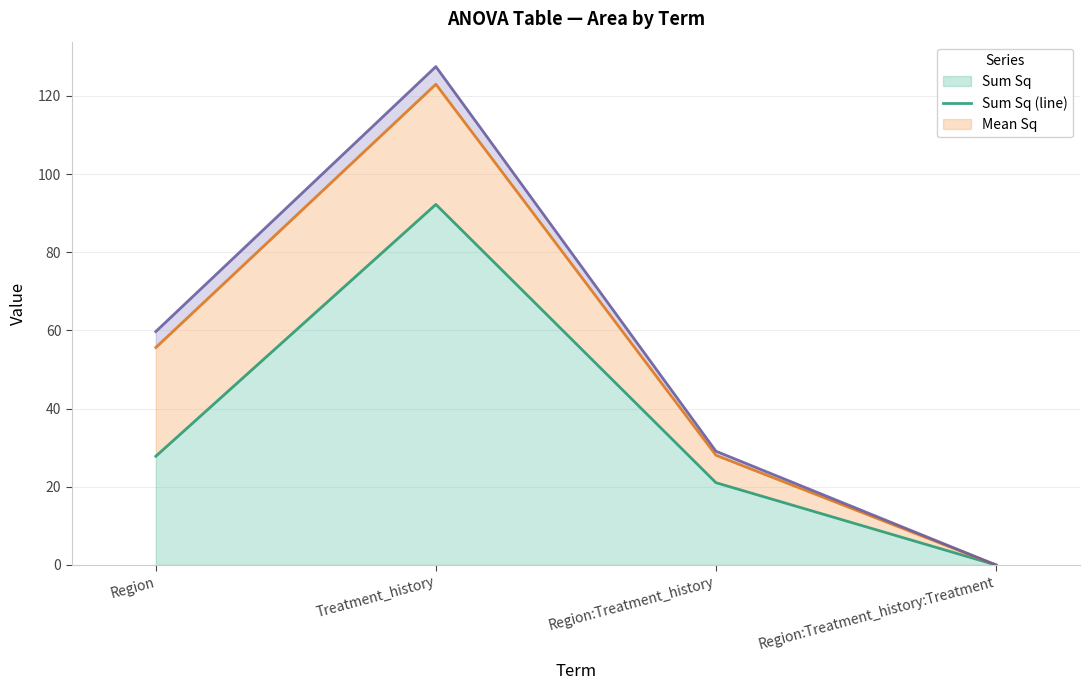

True or false: Mean Sq (line) and F value (line) intersect in this chart.

False